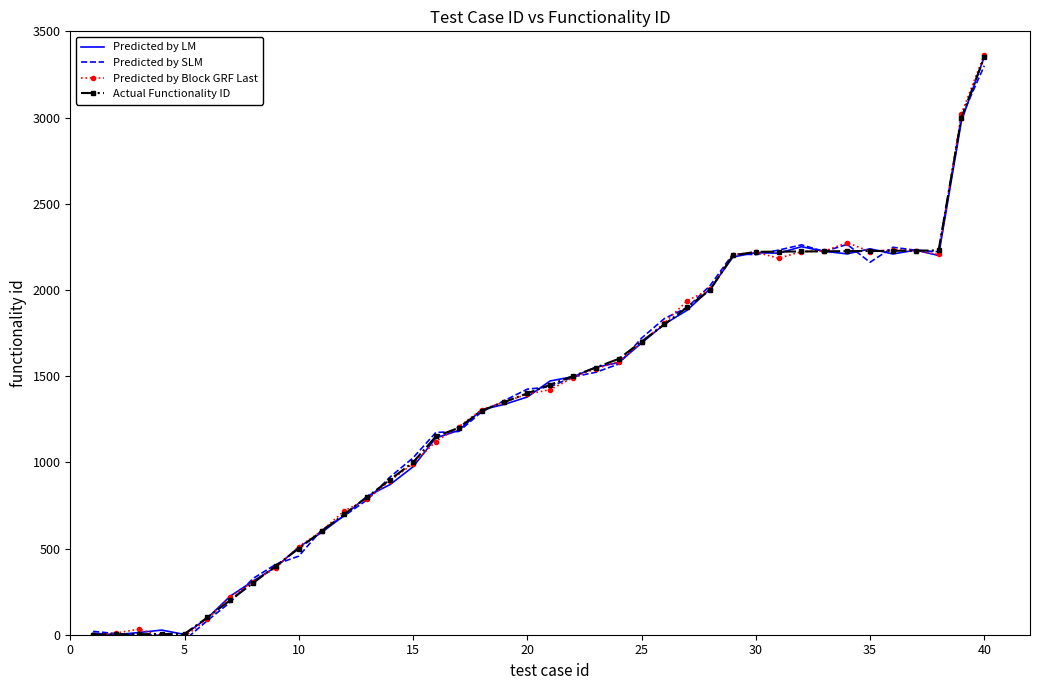

What is the highest value of the Predicted by SLM series?

3300.3